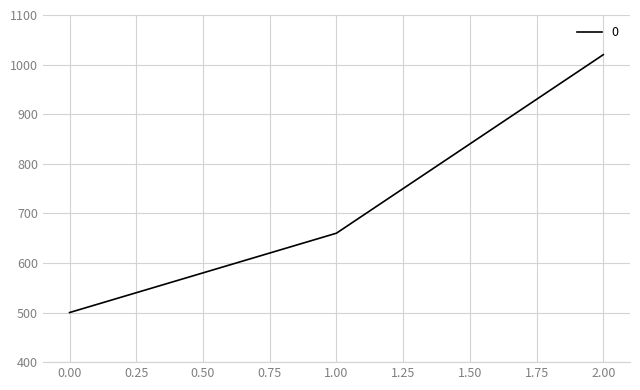

True or false: the data shows 500 at 0.00.

True